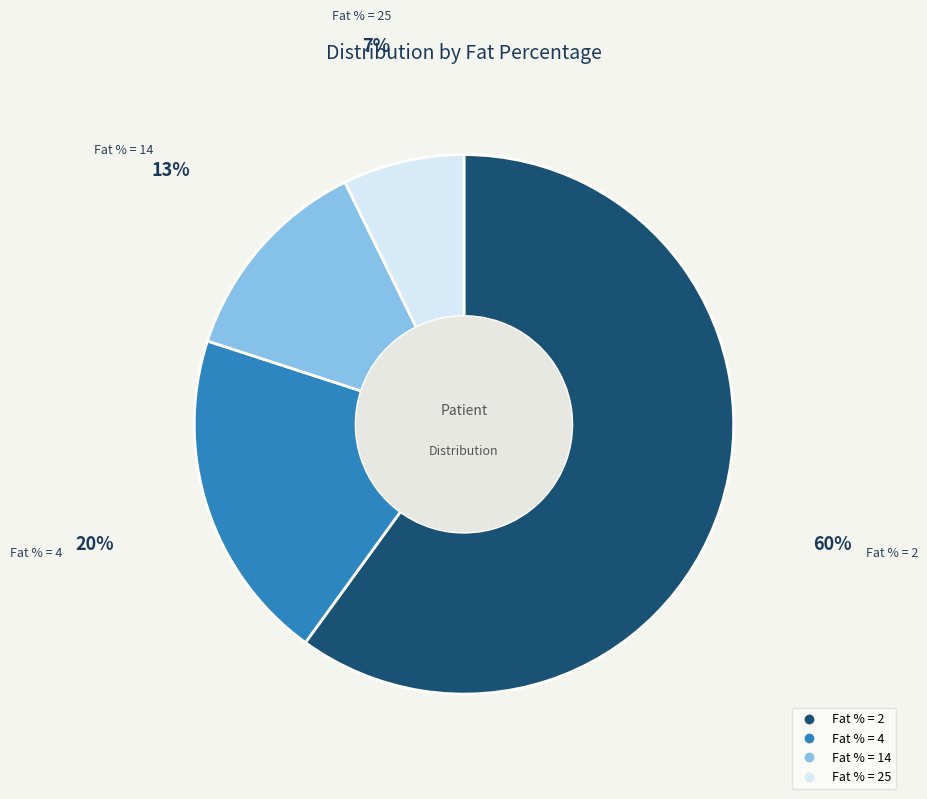

To the nearest percent, what is the average slice percentage?

25%